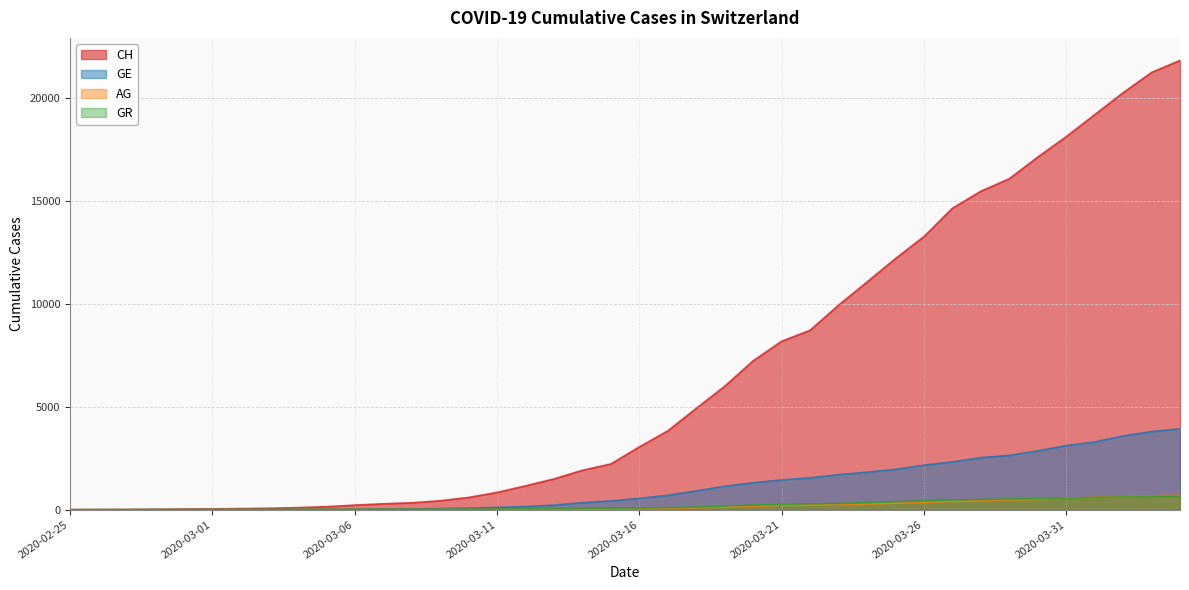

How many categories are shown in the chart?

40